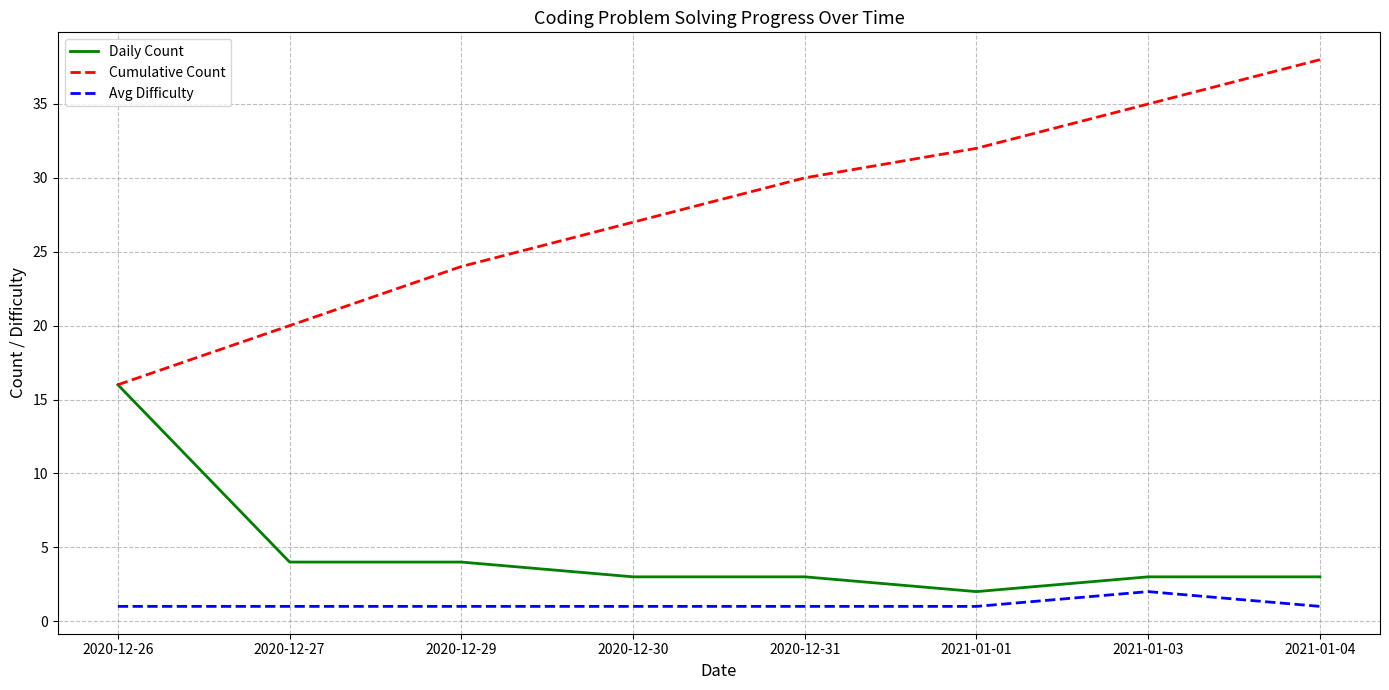

What is the difference between the Cumulative Count values at 2021-01-01 and 2020-12-29?

8